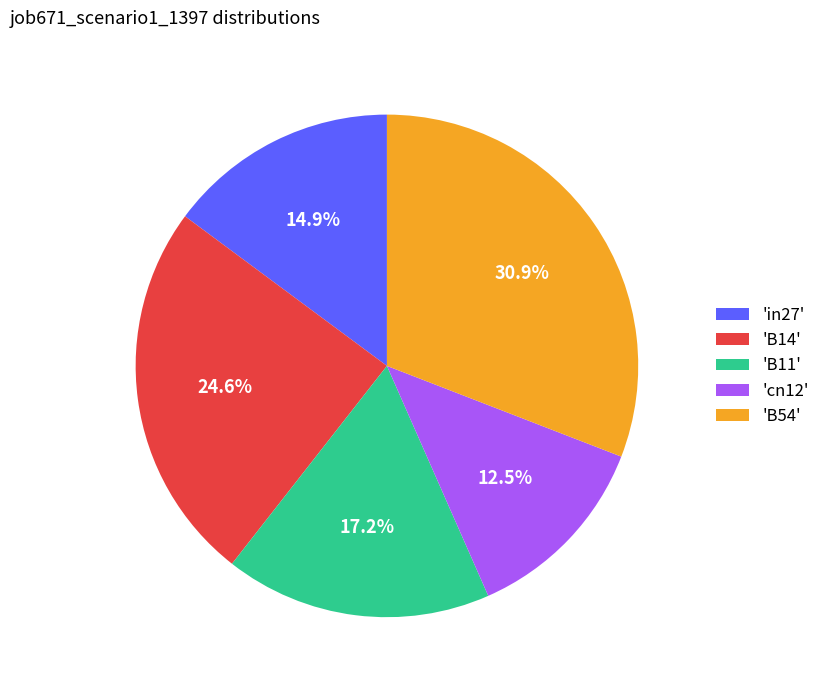

What is the smallest slice in the pie chart?

'cn12'